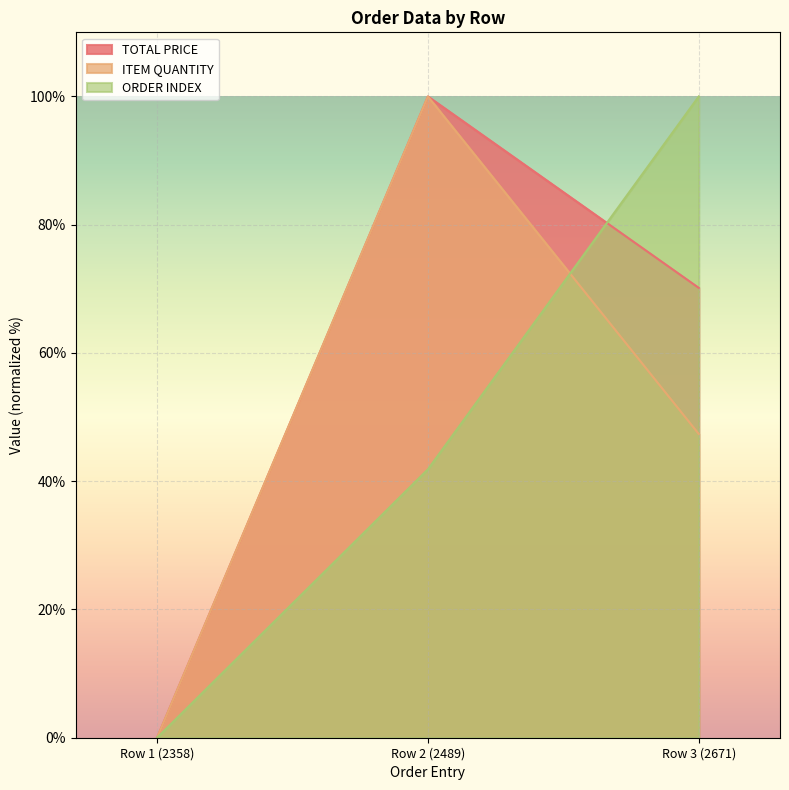

True or false: ITEM QUANTITY has a value of 0.0 at Row 1 (2358).

True